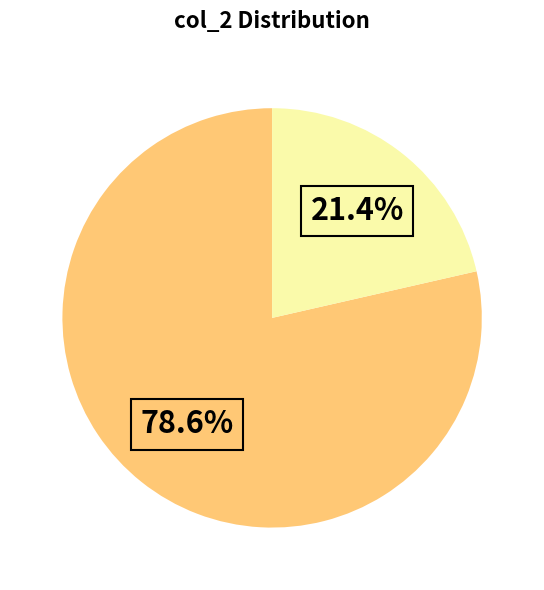

Is there any slice that represents more than half of the pie?

Yes